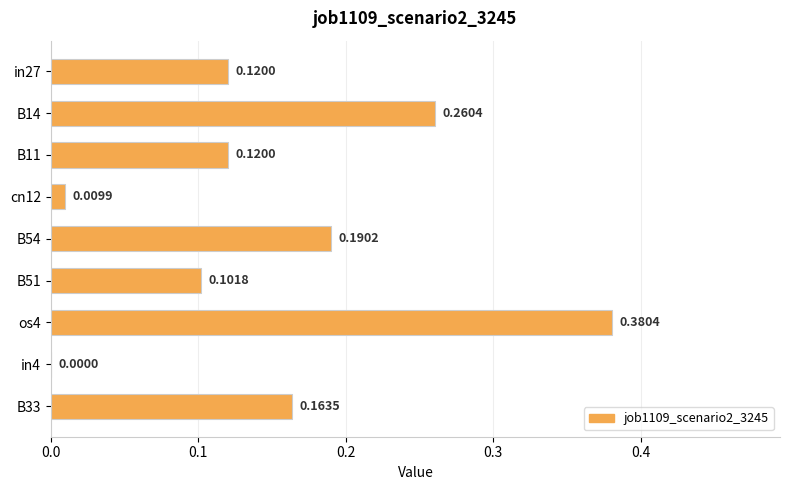

How many positive values are there?

8